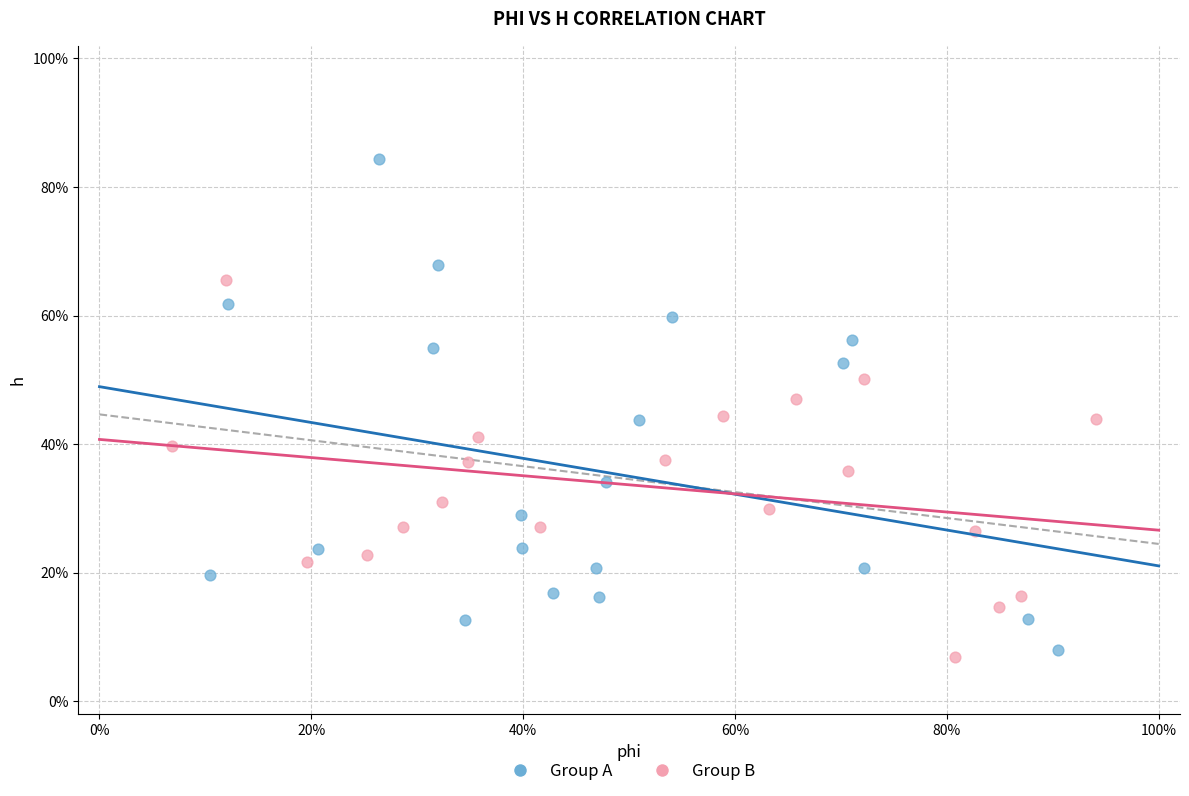

What are all the series names shown in the legend?

Group A, Group B